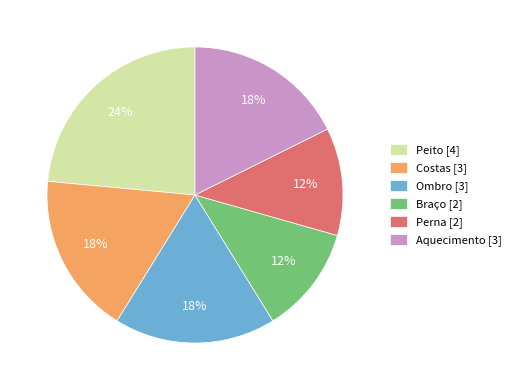

What is the ratio of the value at Perna to the value at Braço?

1.0